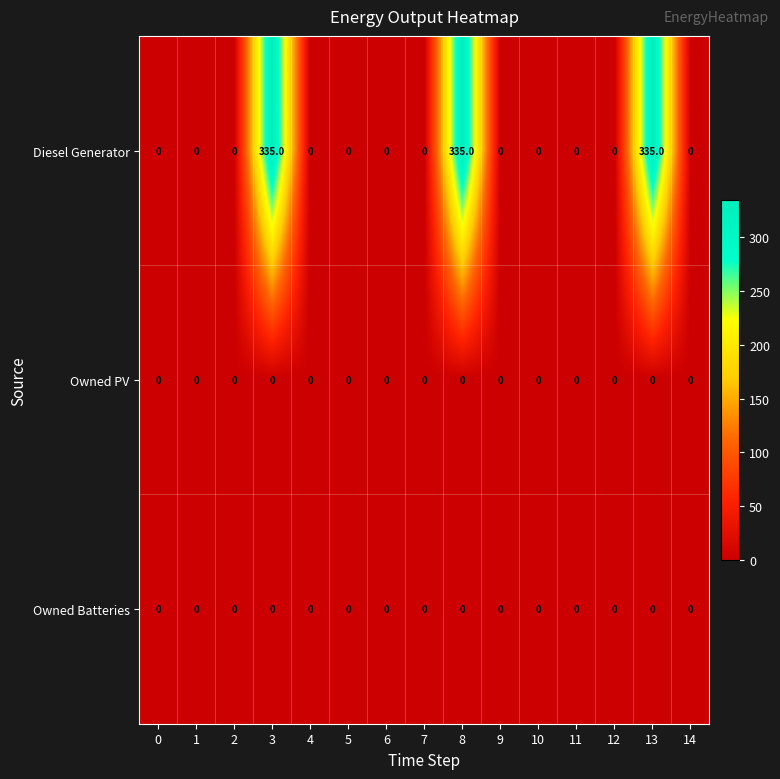

What is the greatest value displayed?

335